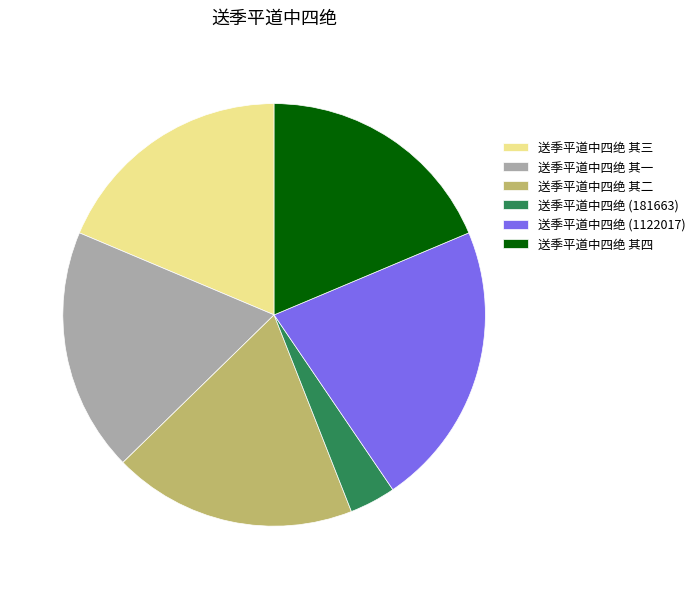

Is there a majority slice in this chart?

No